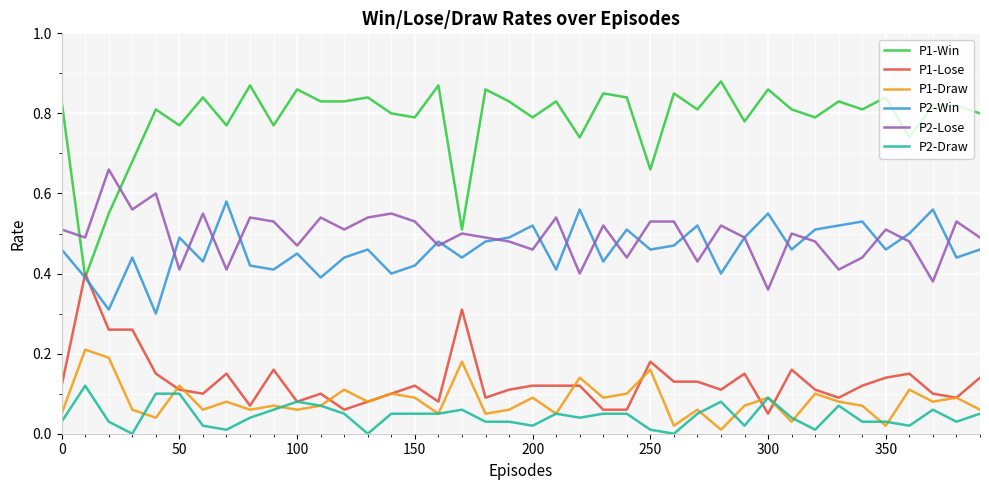

Does the chart have visible grid lines?

Yes